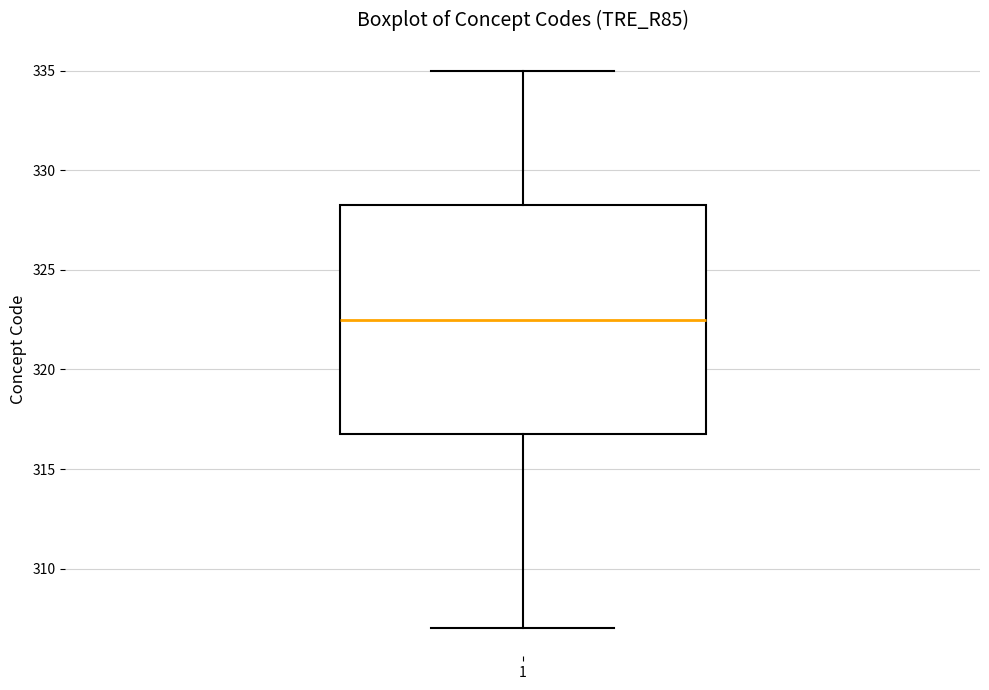

Where does the median line of the box at x = 1 sit on the y-axis? The values are not printed on the chart, so give them approximately, as read against the axis.

322.5